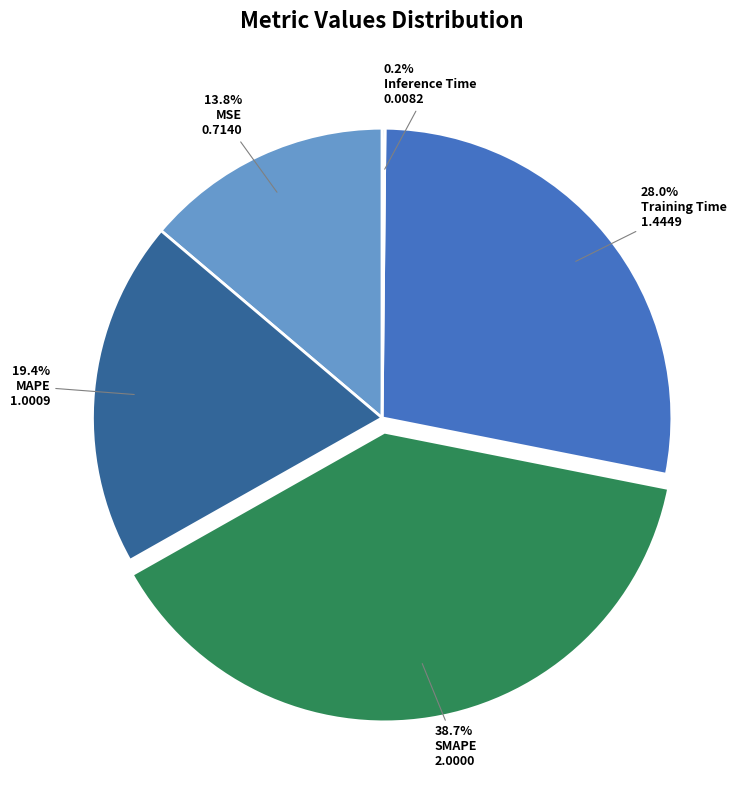

Which slice is the largest?

SMAPE